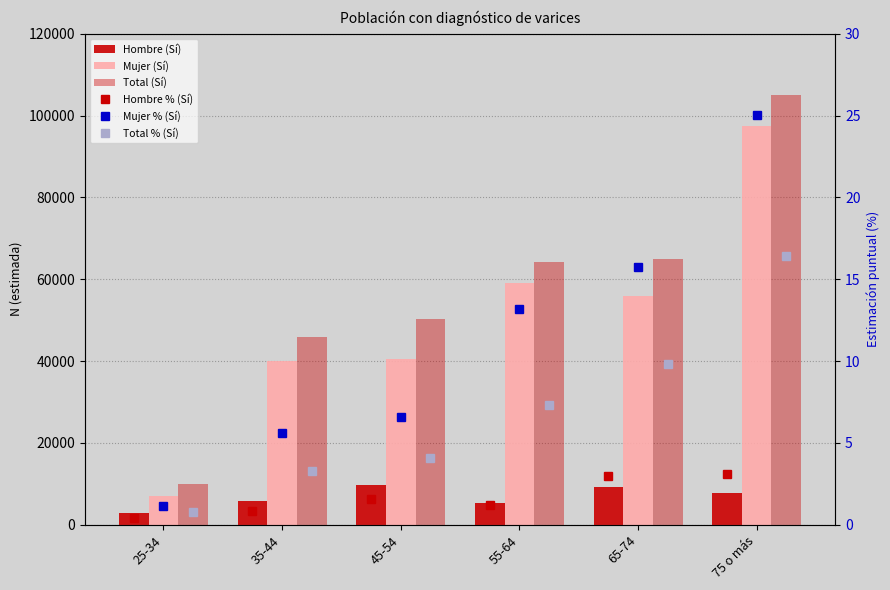

What is the sum of the Hombre % (Sí) values at 25-34 and 65-74?

3.4